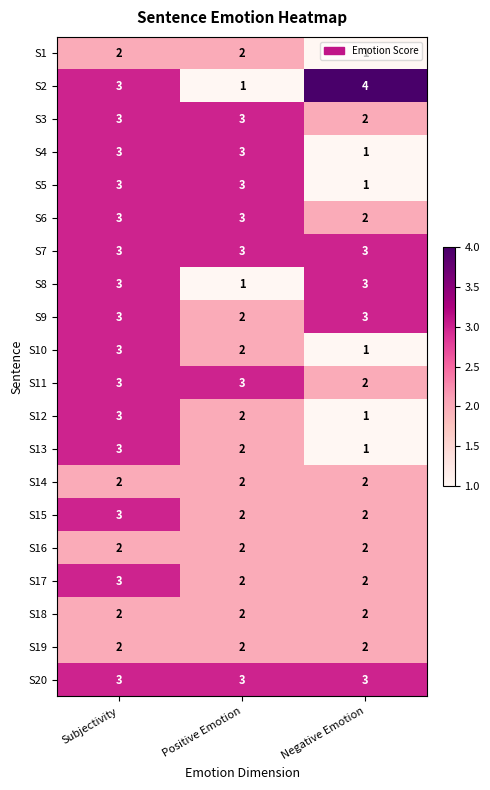

What is the average value of the S11 series?

3